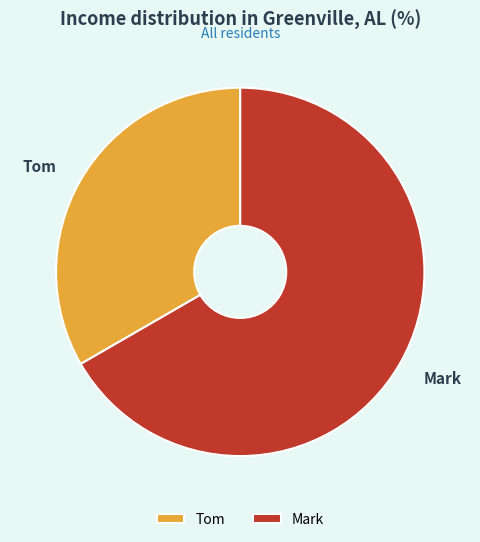

Rank the categories by value from lowest to highest.

Tom, Mark